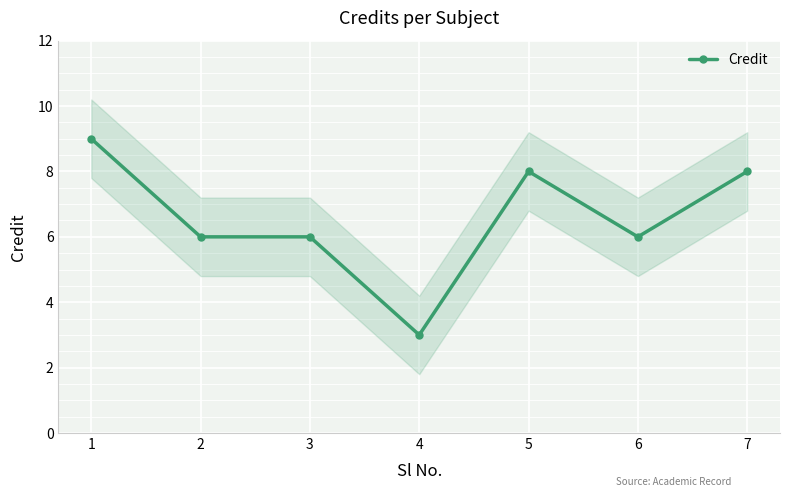

The value at 1 is 9. True or false?

True